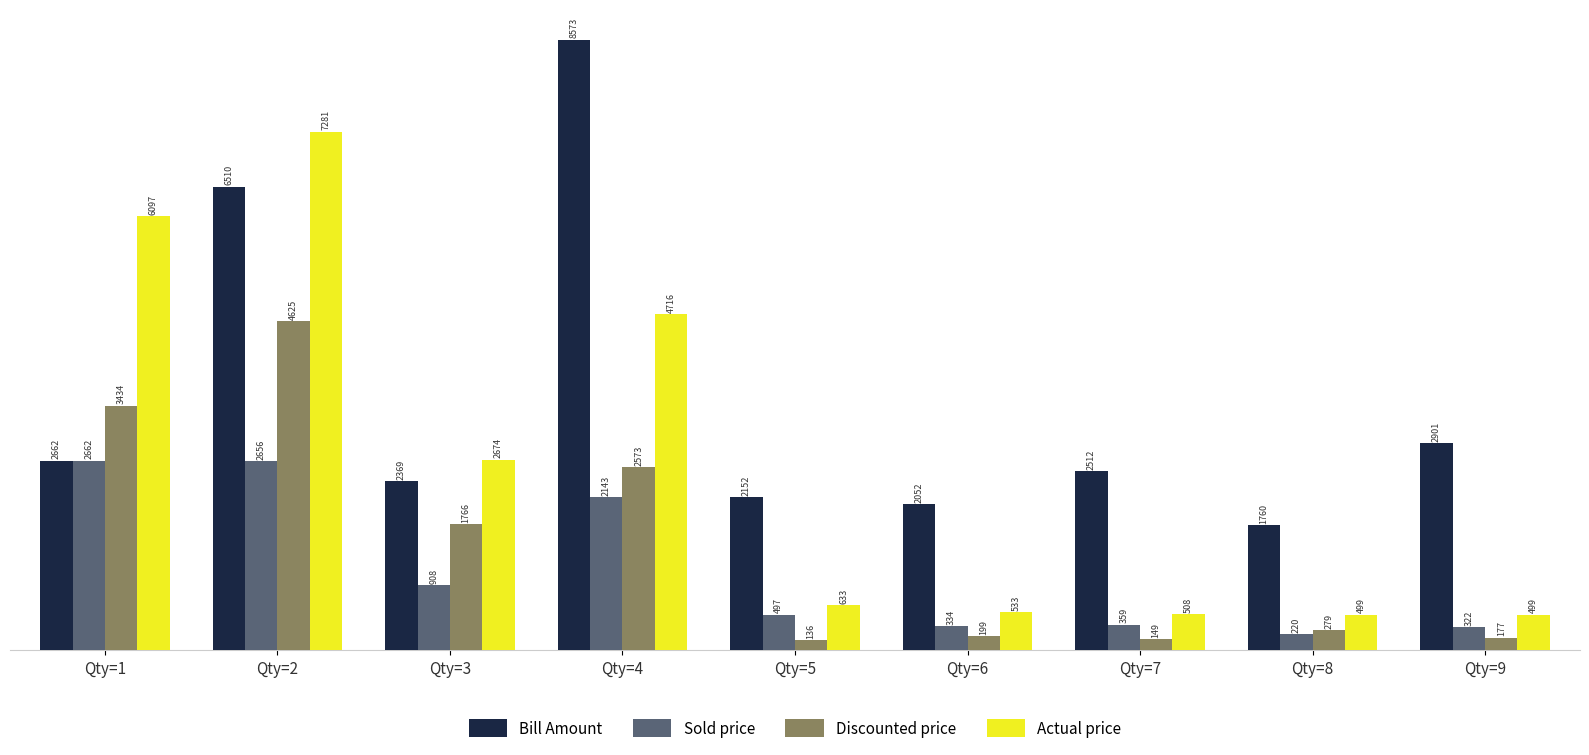

What is the value of the Bill Amount bar at the 8th from the left?

1760.0